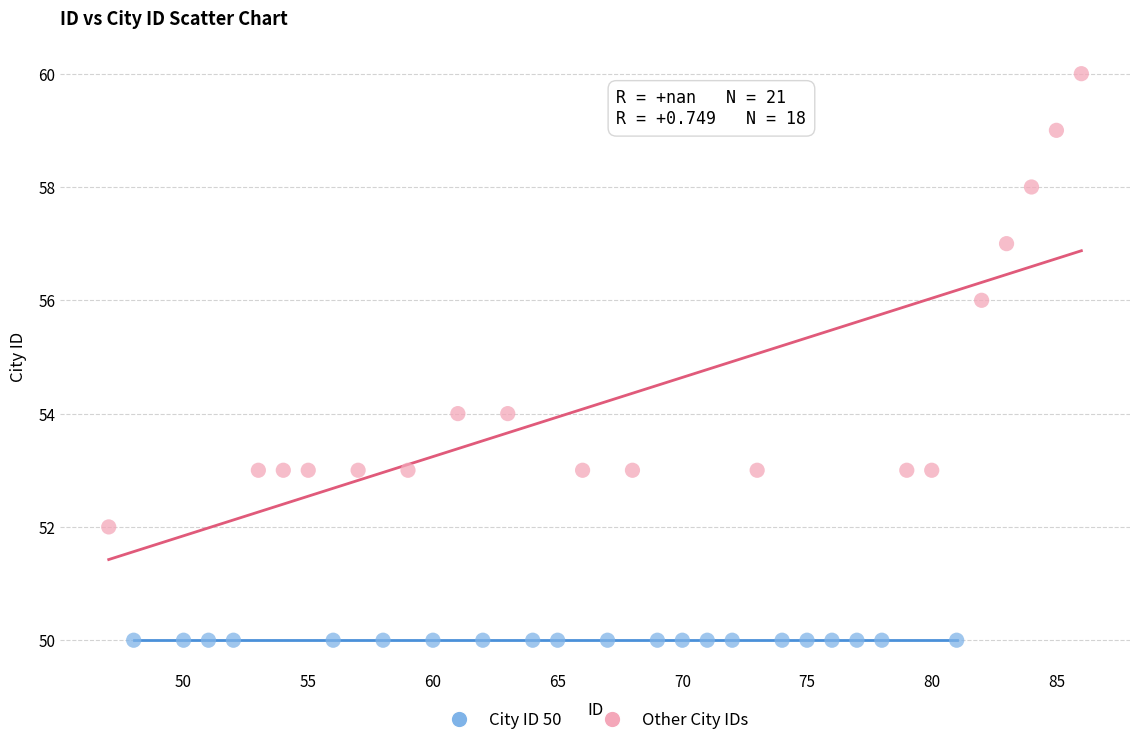

Which series reaches the maximum Y coordinate?

Other City IDs